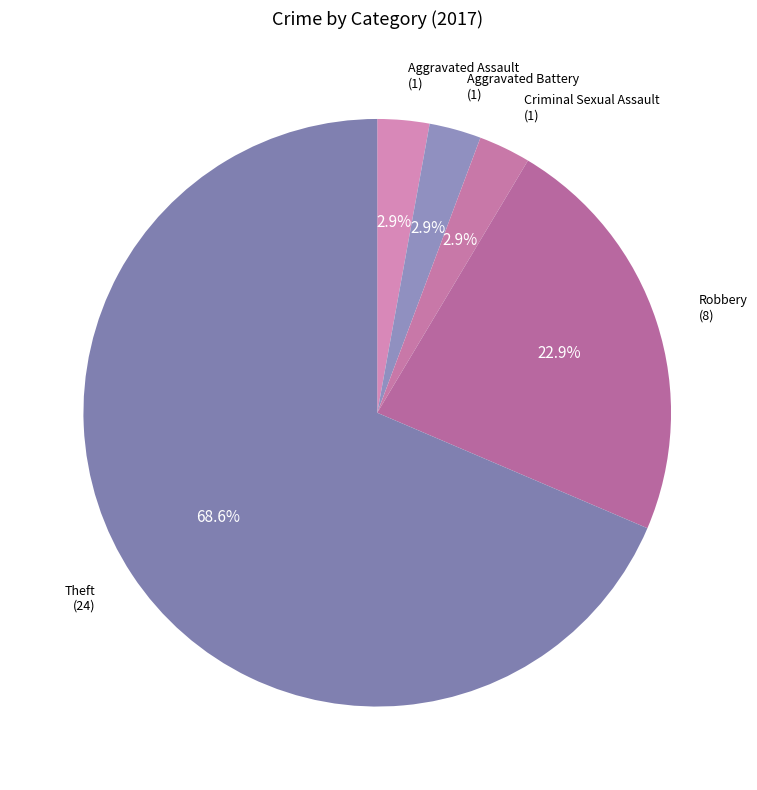

How many slices are in this pie chart?

5